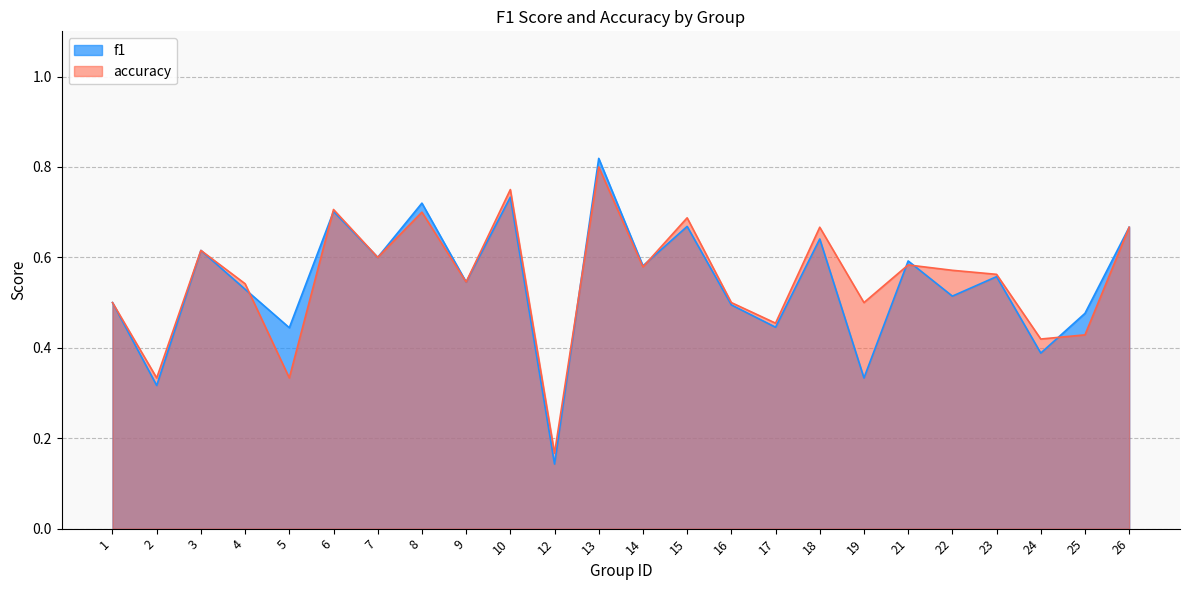

At which category is the sum across all series the highest?

13